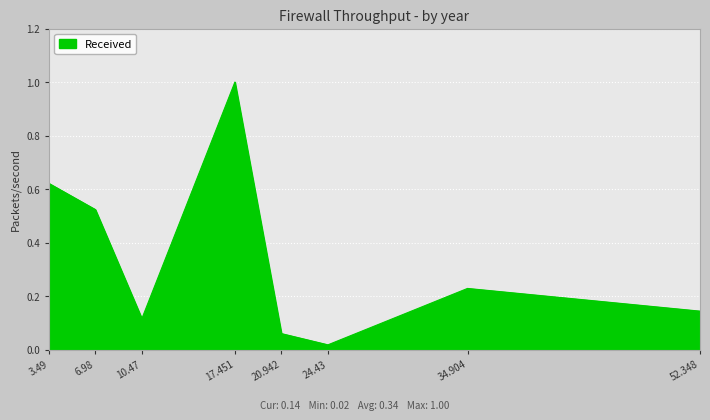

At which category does the chart reach its peak across all series?

17.451